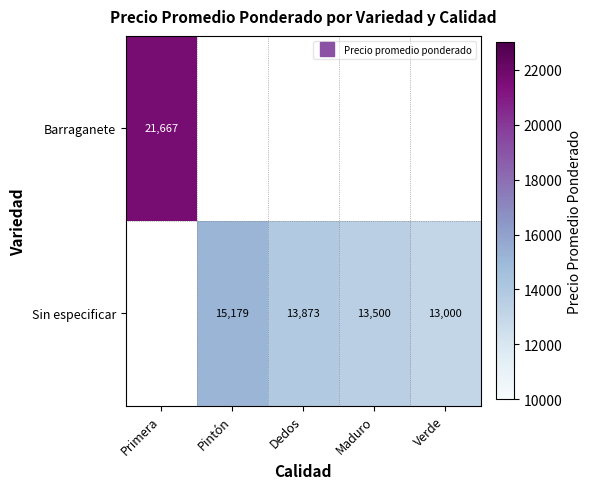

List the series in order of their peak value, highest first.

Barraganete, Sin especificar